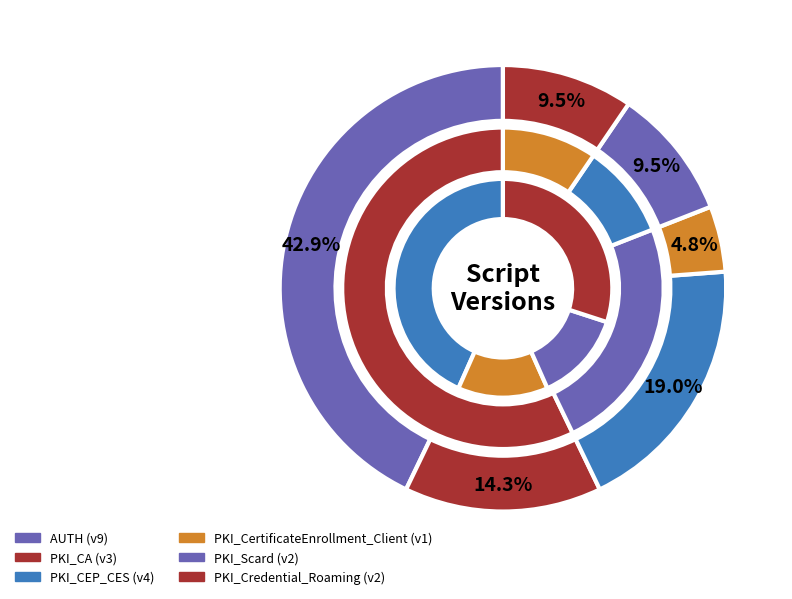

What is the largest slice in the pie chart?

AUTH